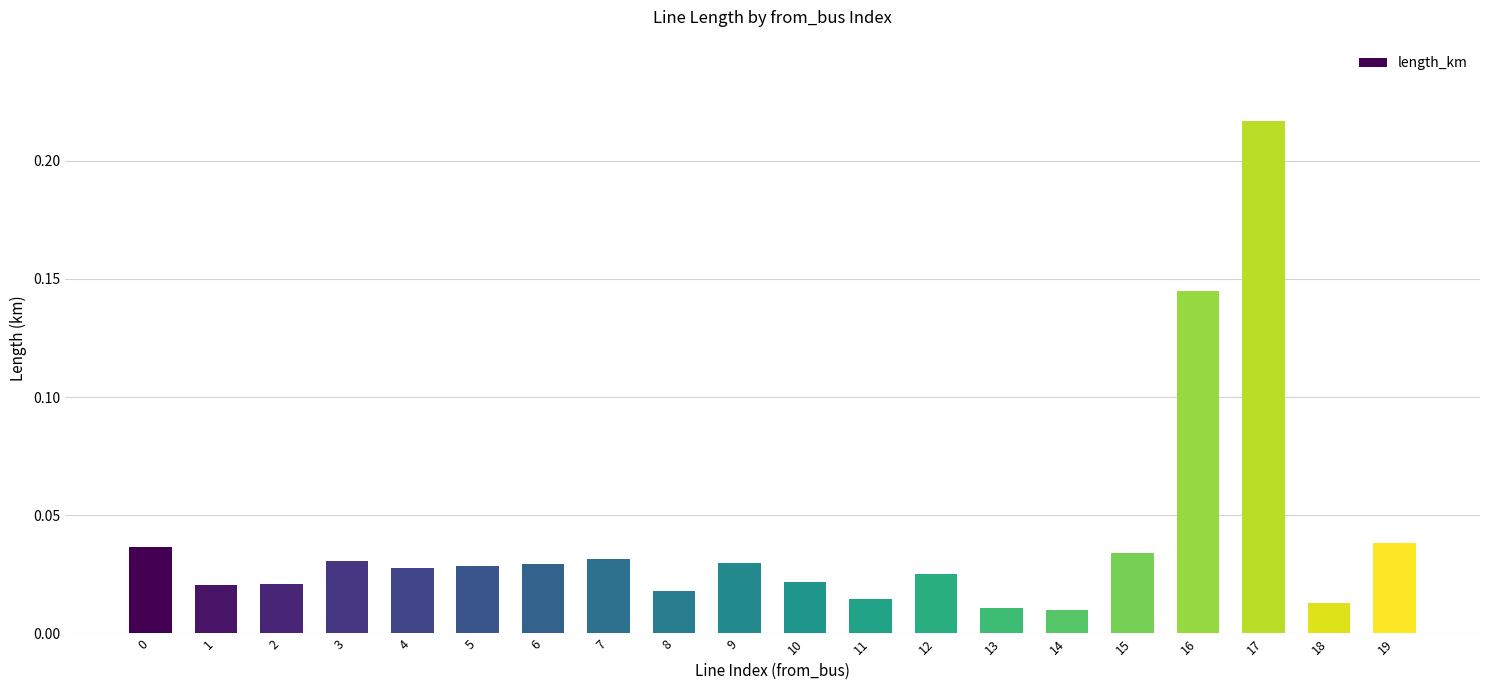

Which label corresponds to the largest value in the chart?

17